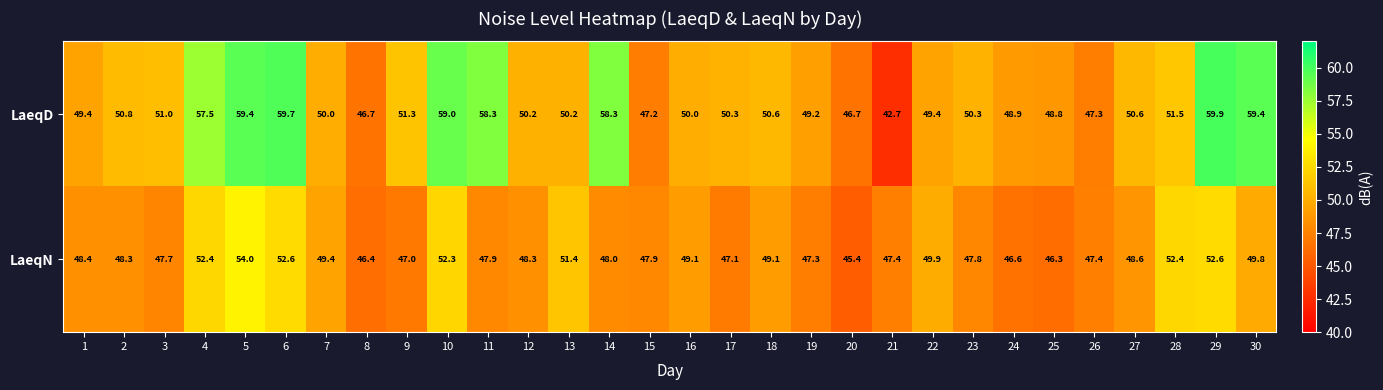

What is the highest value of the LaeqD series?

59.9